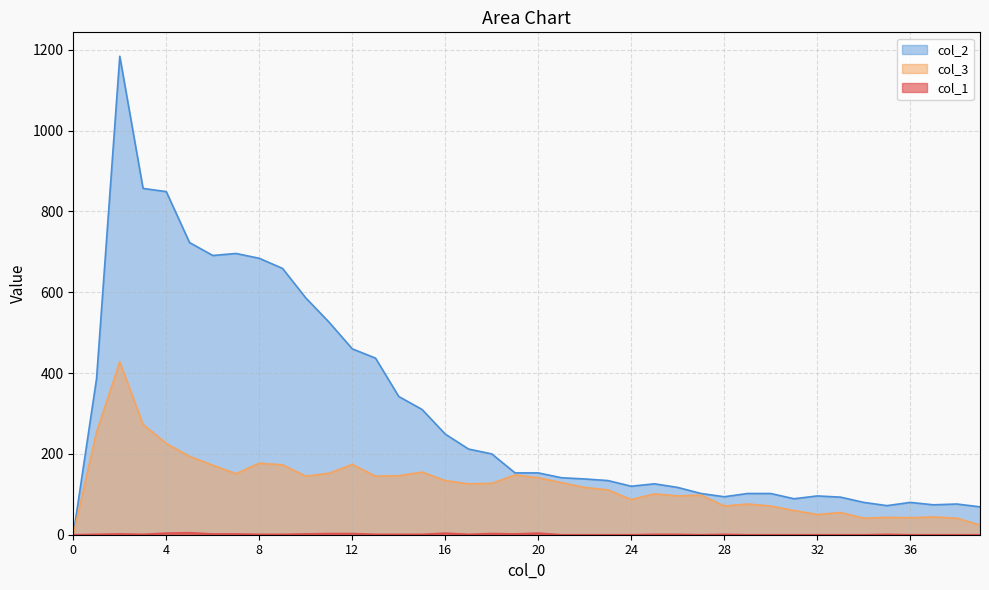

True or false: col_1 has a value of 4 at 12.

False